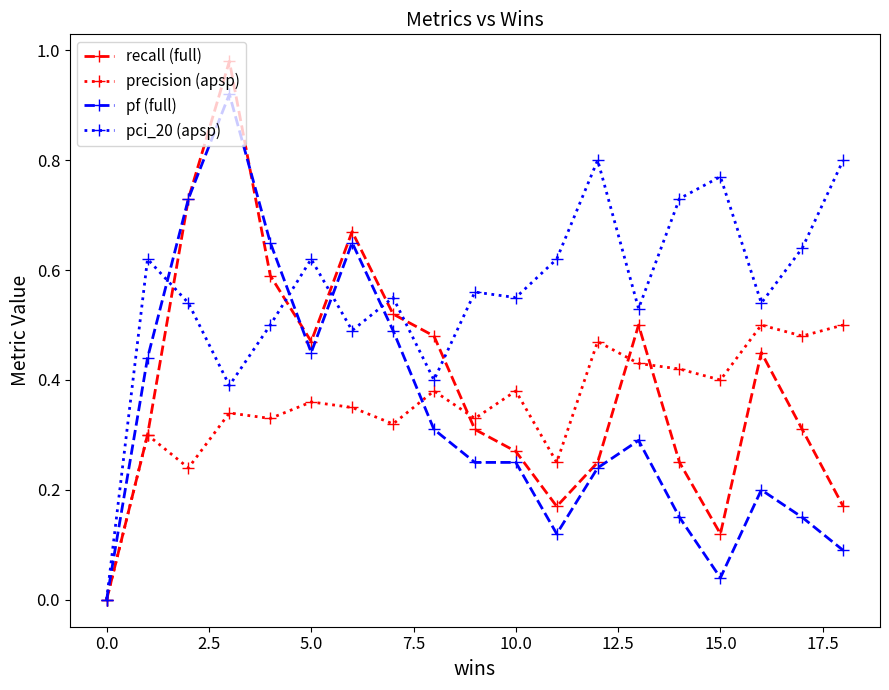

True or false: precision (apsp) has more than 2 interior local peaks.

True